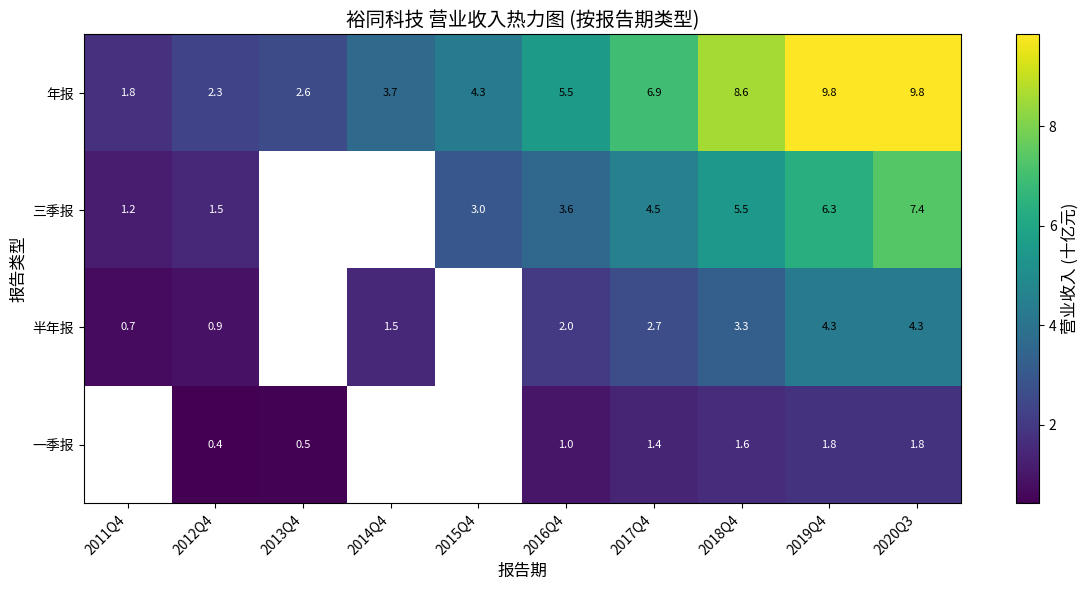

Rank the series at 2017Q4 from highest to lowest value.

年报, 三季报, 半年报, 一季报